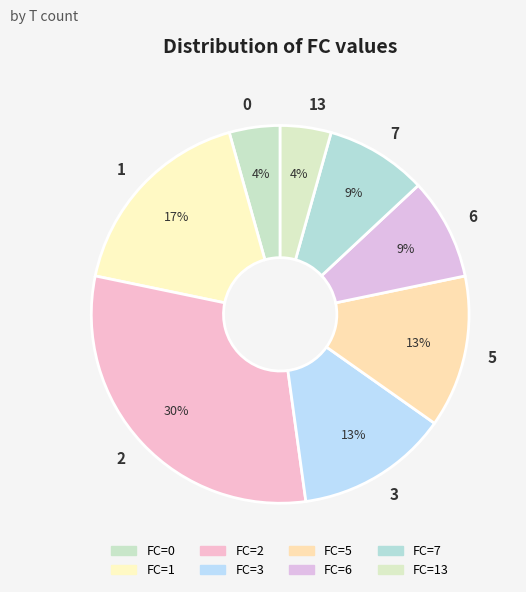

Which category has the biggest portion of the pie?

2